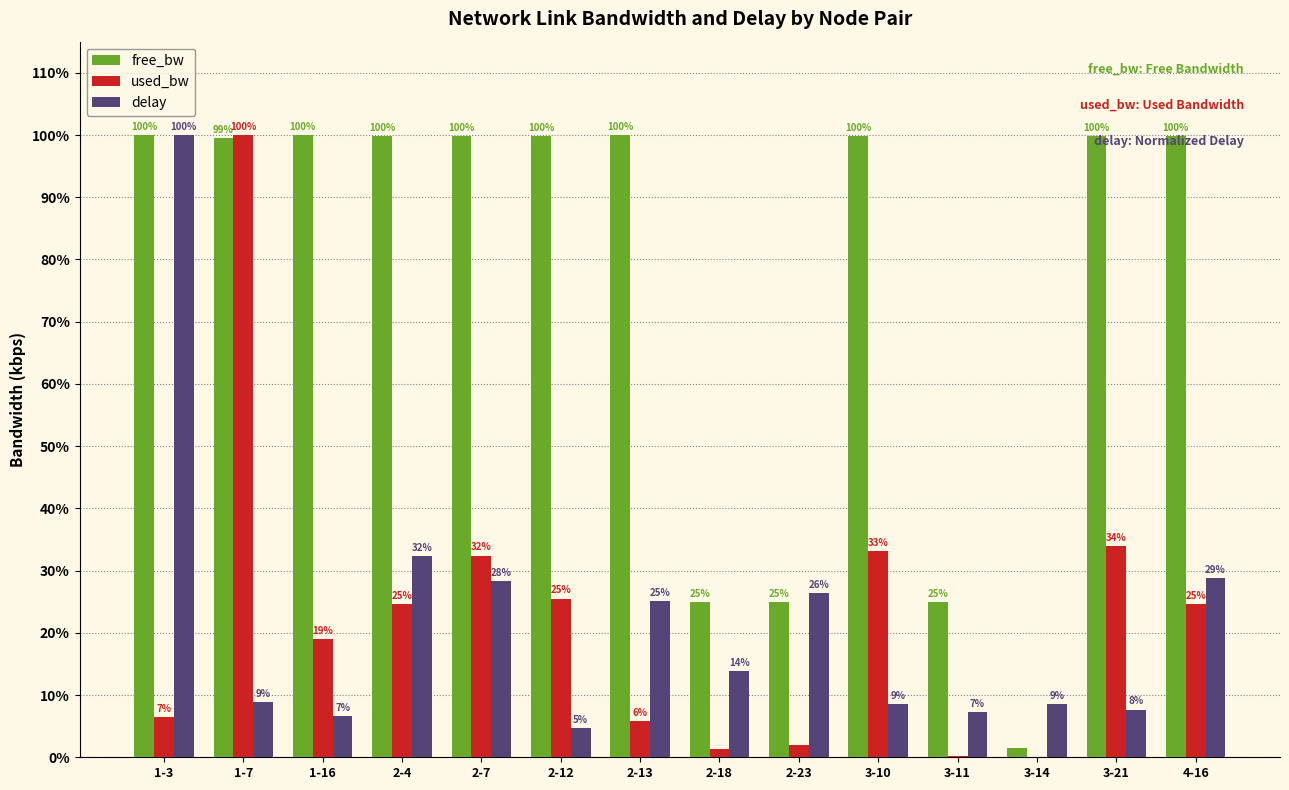

What is the greatest value displayed?

100.0